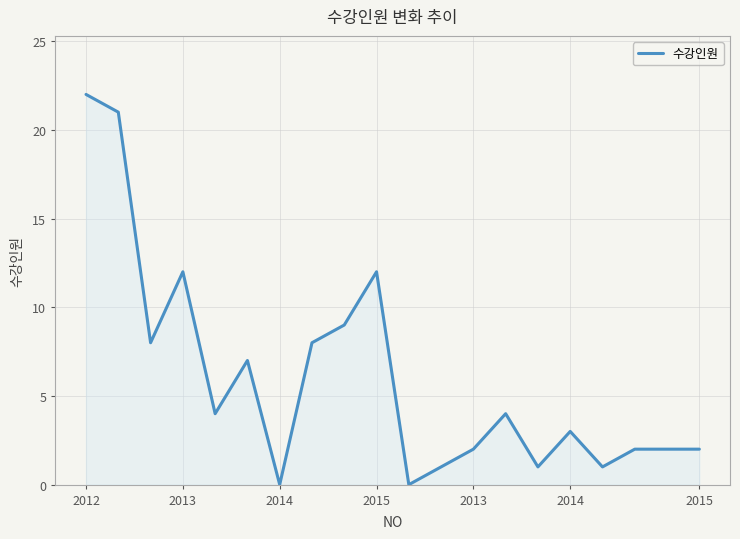

What is the maximum value shown in the chart?

22